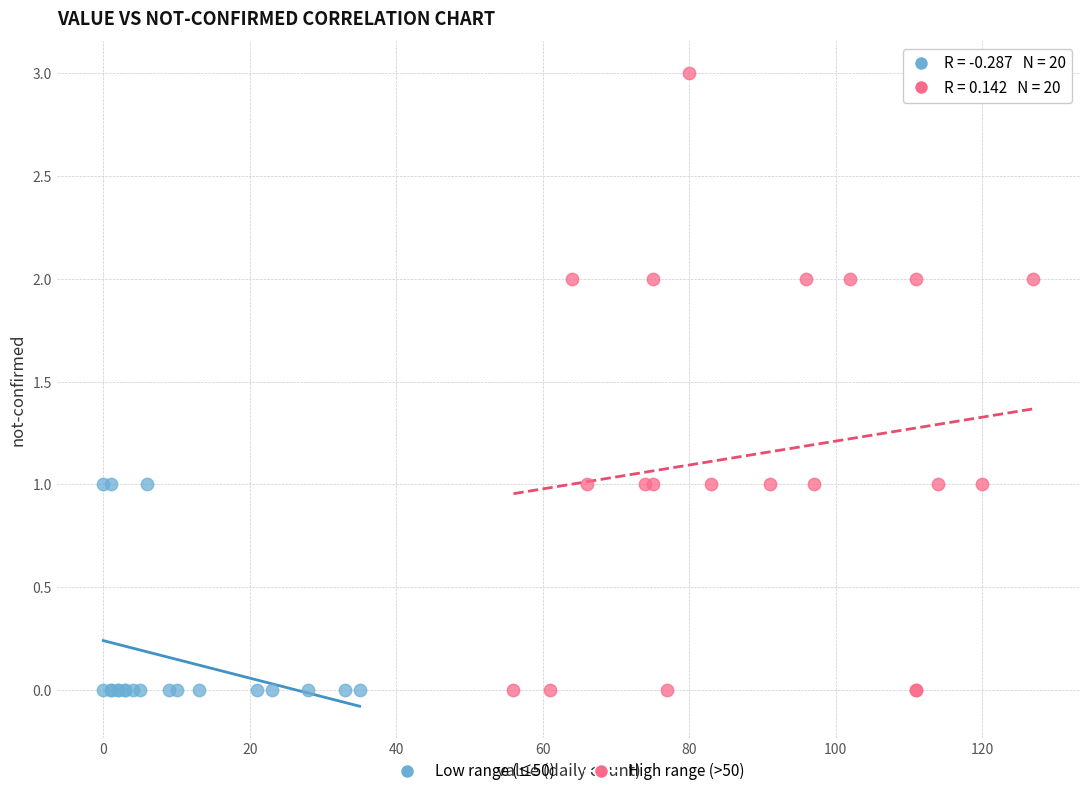

Which series contains the highest Y value?

High range (>50)